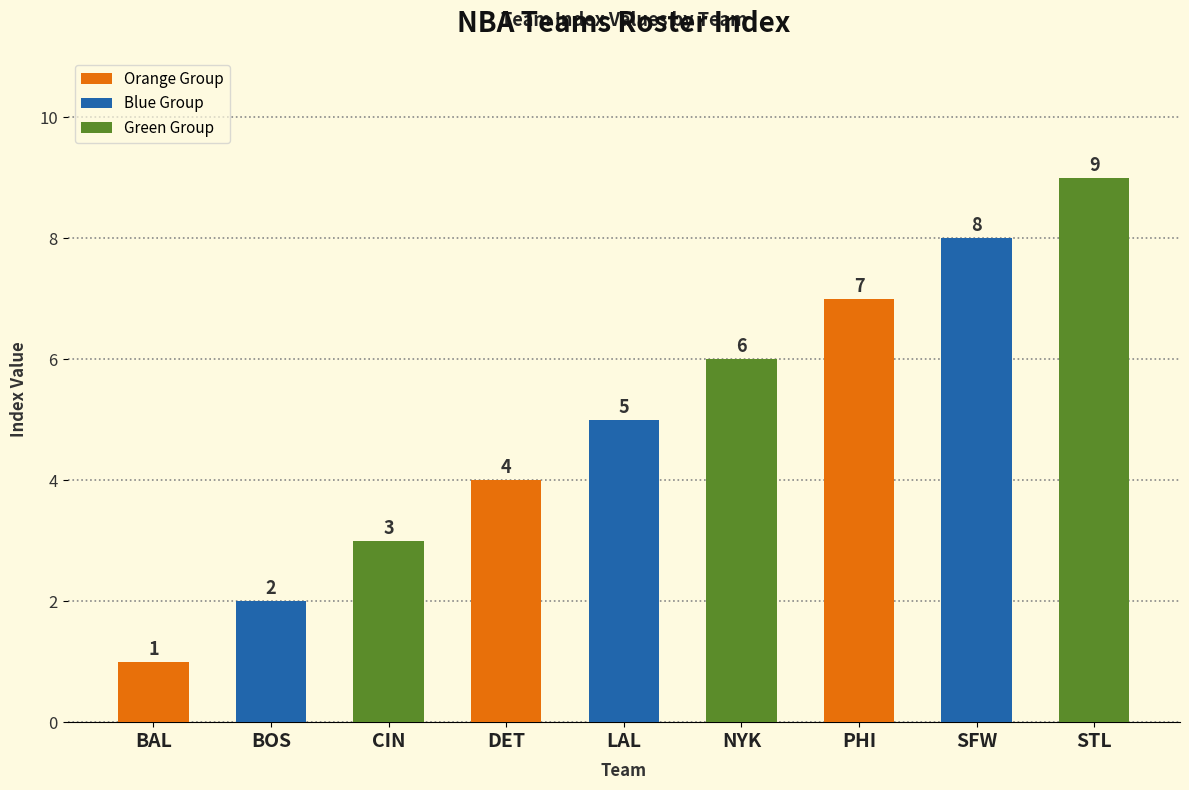

At which label is the value closest to 5?

LAL